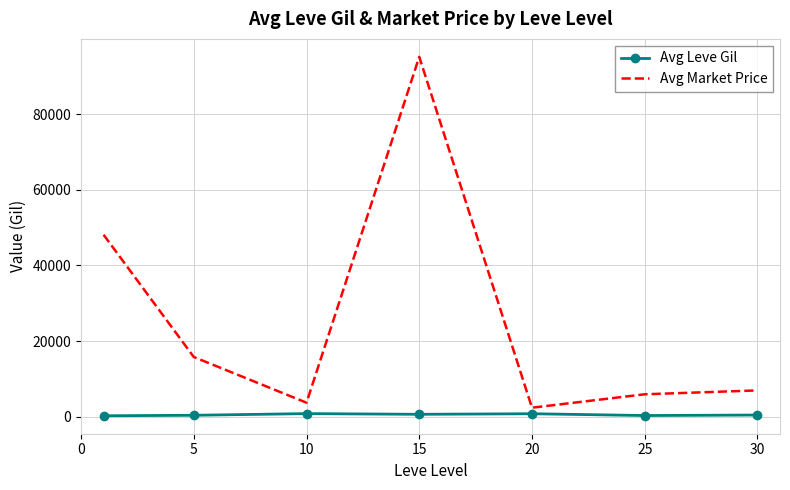

What is the difference between the maximum and second lowest values in the Avg Market Price series?

91441.9